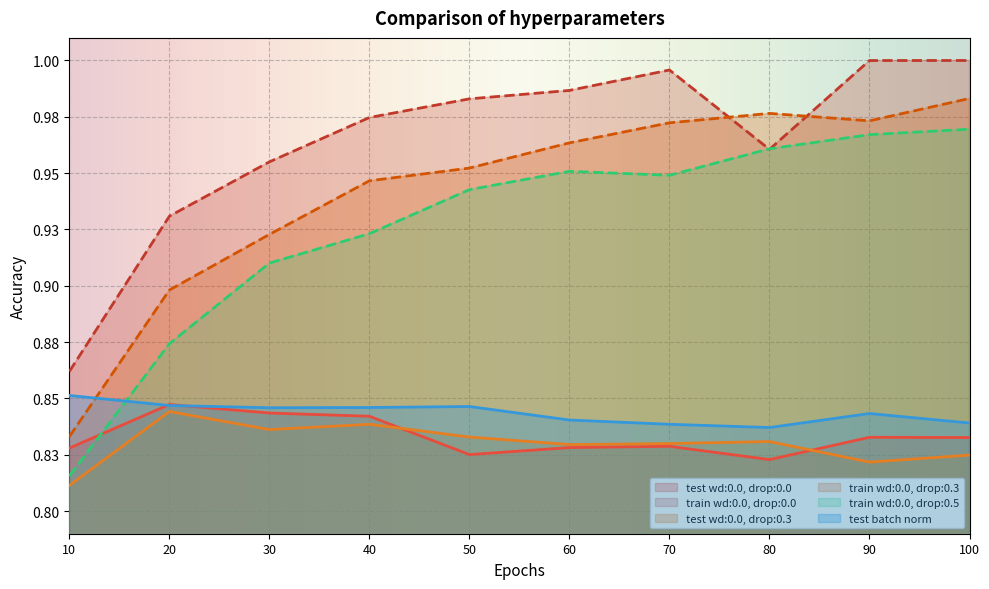

What are all the series names shown in the legend?

test wd:0.0, drop:0.0, train wd:0.0, drop:0.0, test wd:0.0, drop:0.3, train wd:0.0, drop:0.3, train wd:0.0, drop:0.5, test batch norm